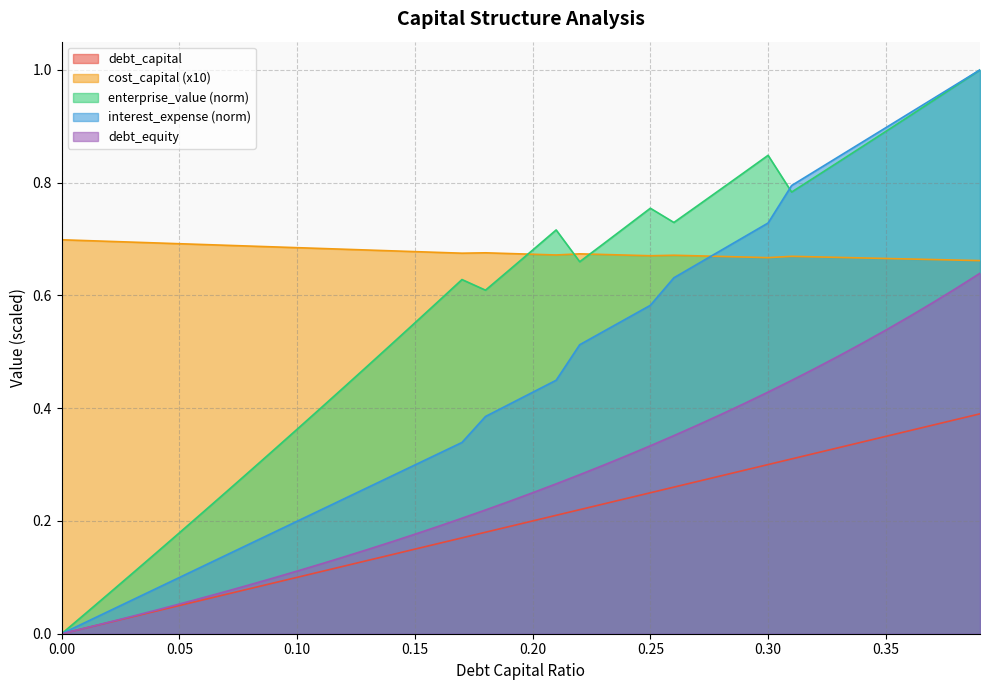

True or false: enterprise_value (norm) has a value of 1.6 at 0.35.

False